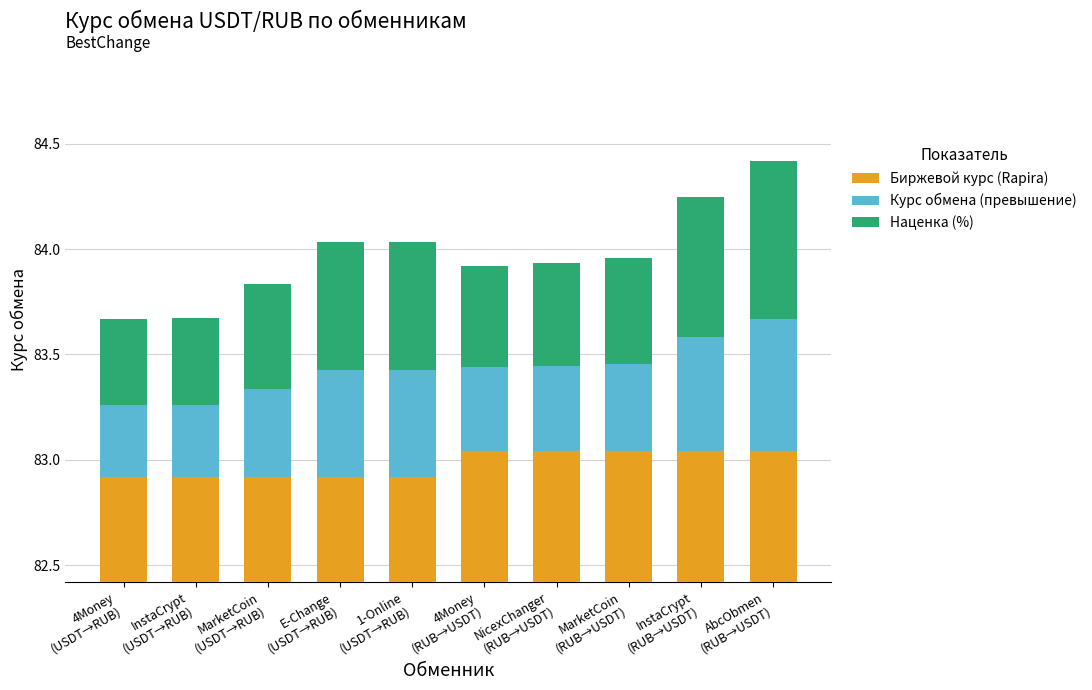

Count the Биржевой курс (Rapira) values in the range 82 to 83.

5